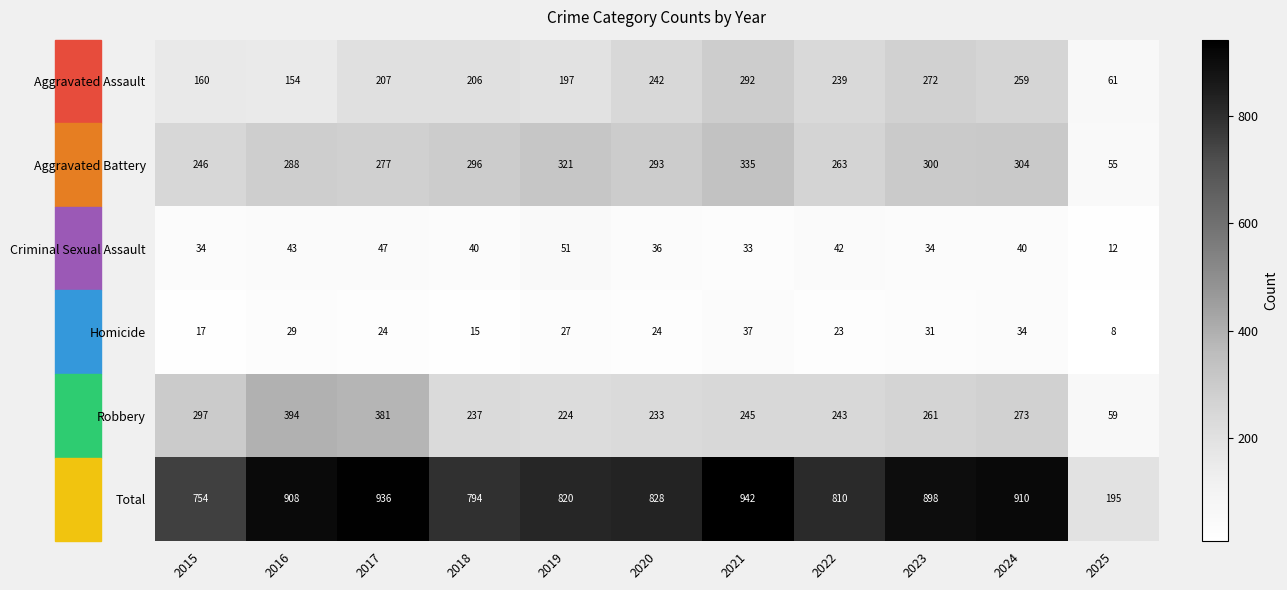

What value does the Aggravated Battery series have at 2022, to the nearest 5?

265